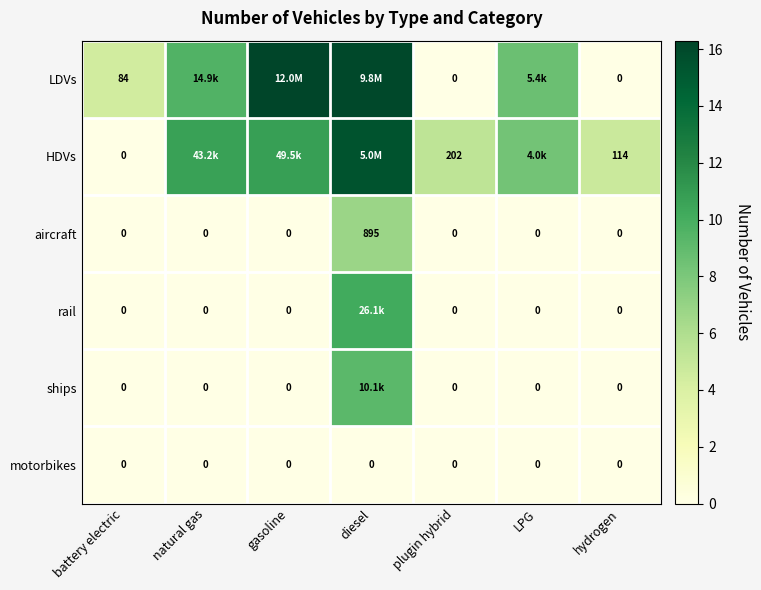

Which has a higher value, hydrogen or LPG?

LPG